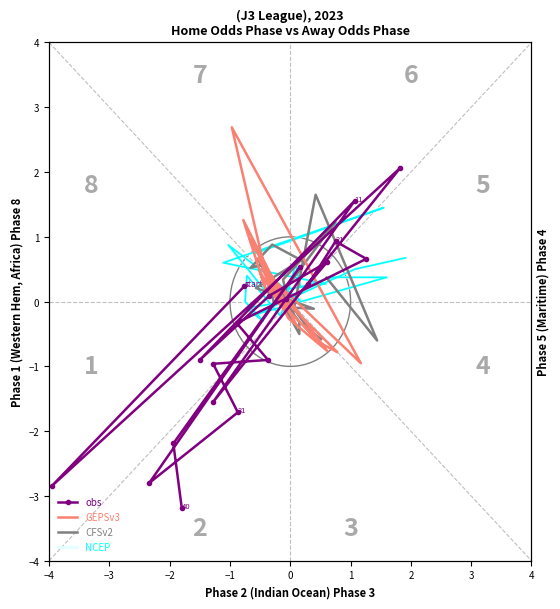

Where is GEPSv3 nearest to the value 0?

3